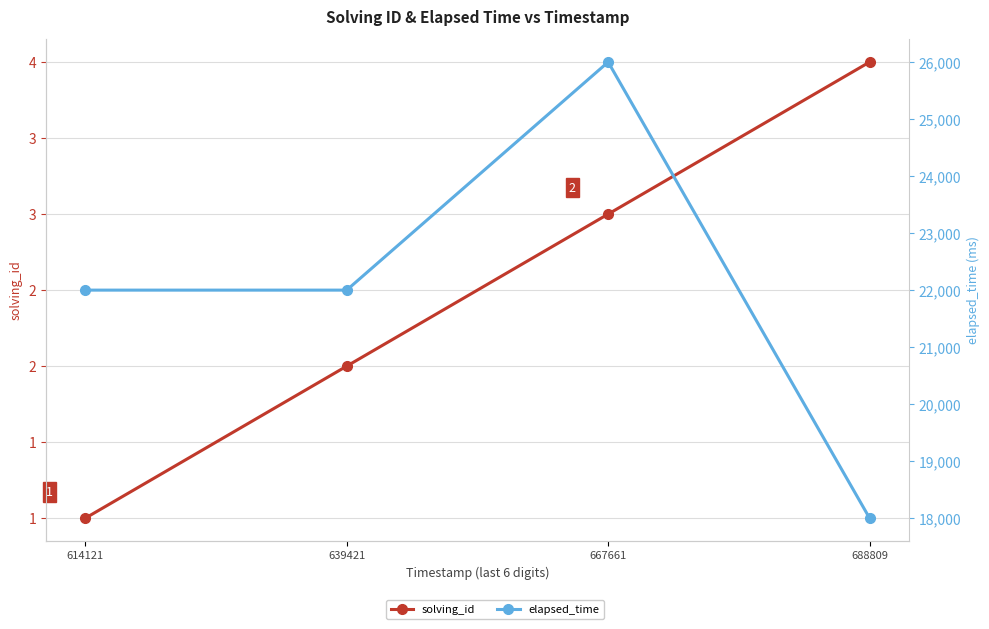

At which category is the sum across all series the highest?

667661